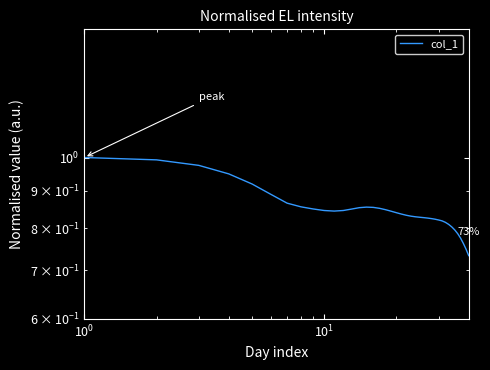

Does the chart have visible grid lines?

No